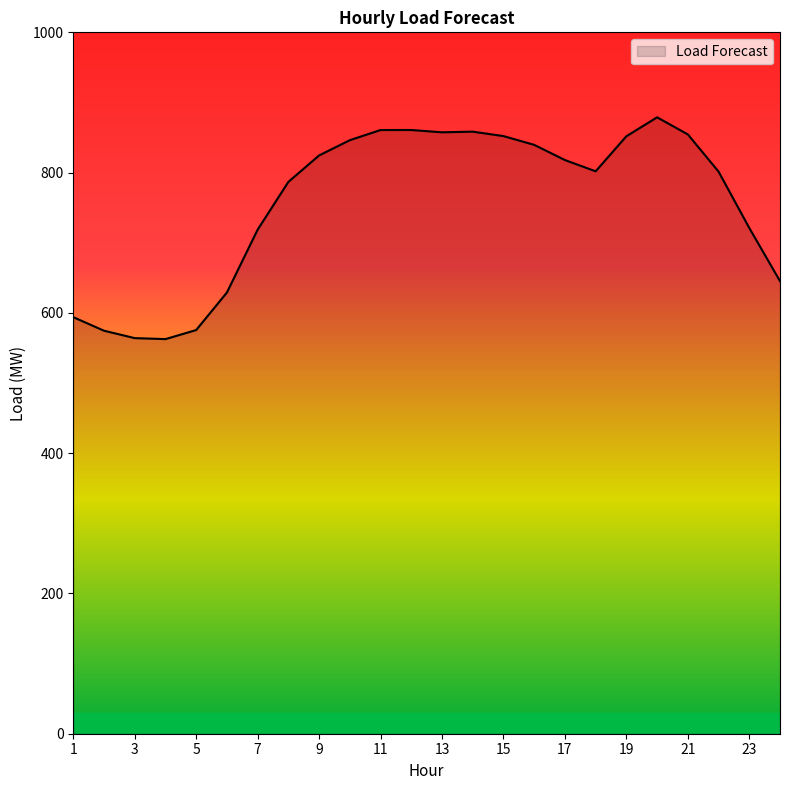

What is the maximum value shown in the chart?

878.8